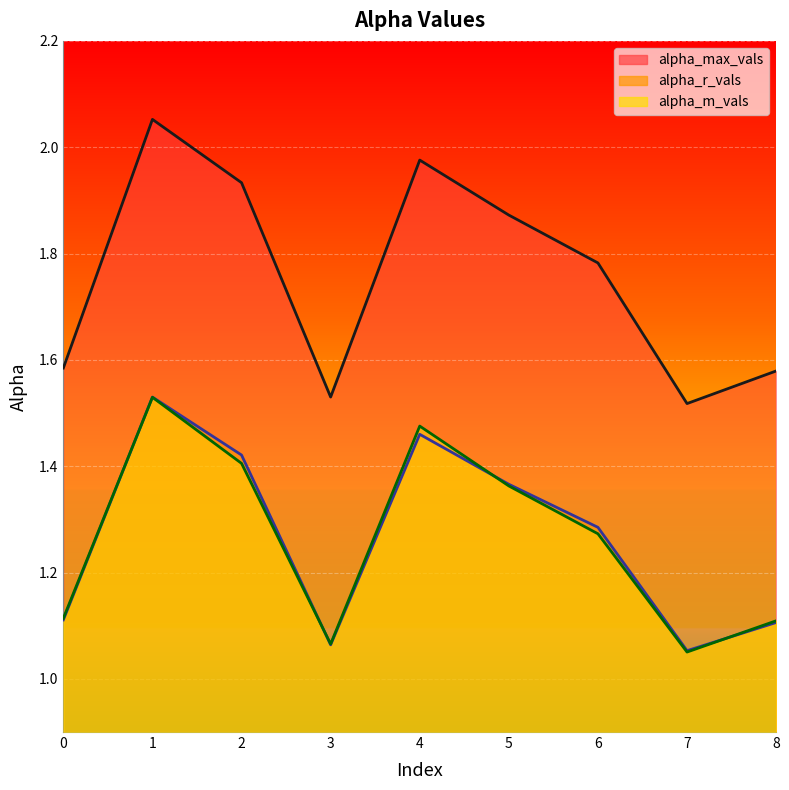

How many times do alpha_m_vals and alpha_r_vals cross each other?

4